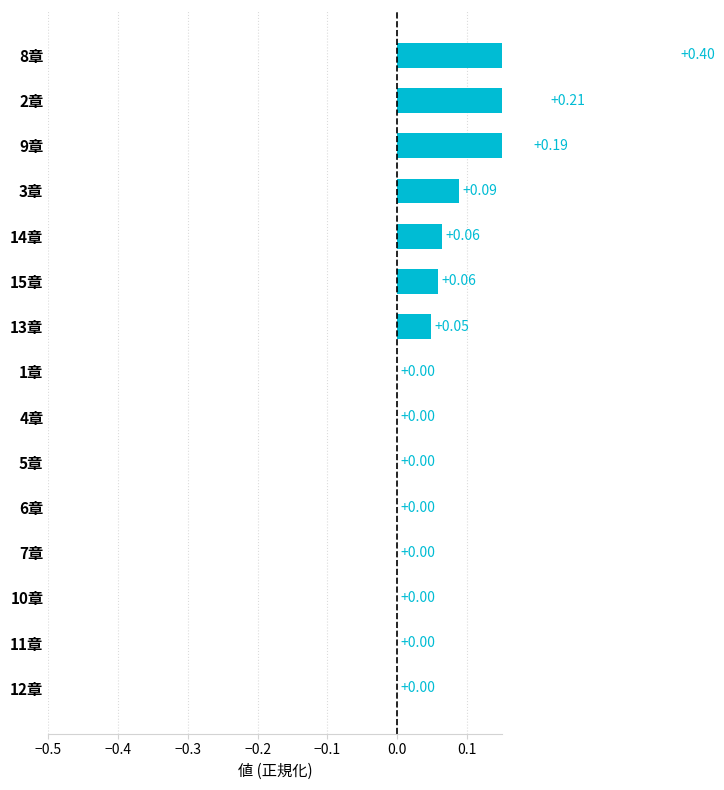

What is the greatest value displayed?

0.4